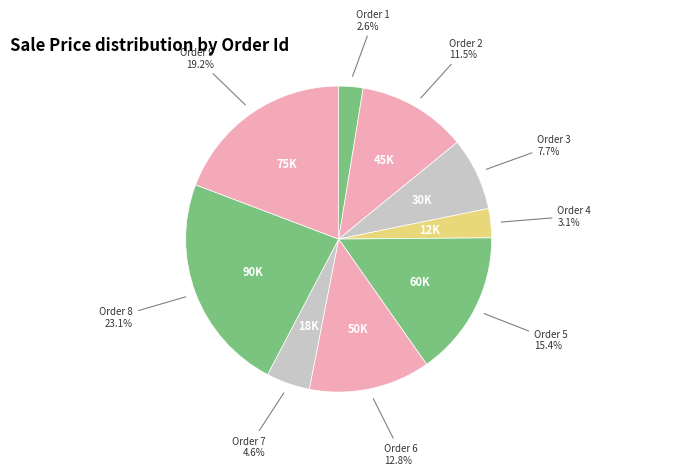

Count the number of slices in the pie.

9